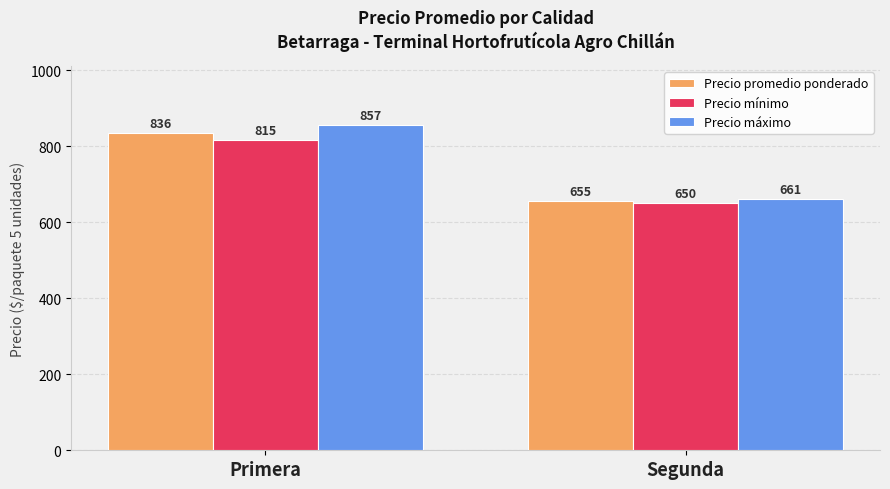

Which series has the largest range (max minus min)?

Precio máximo